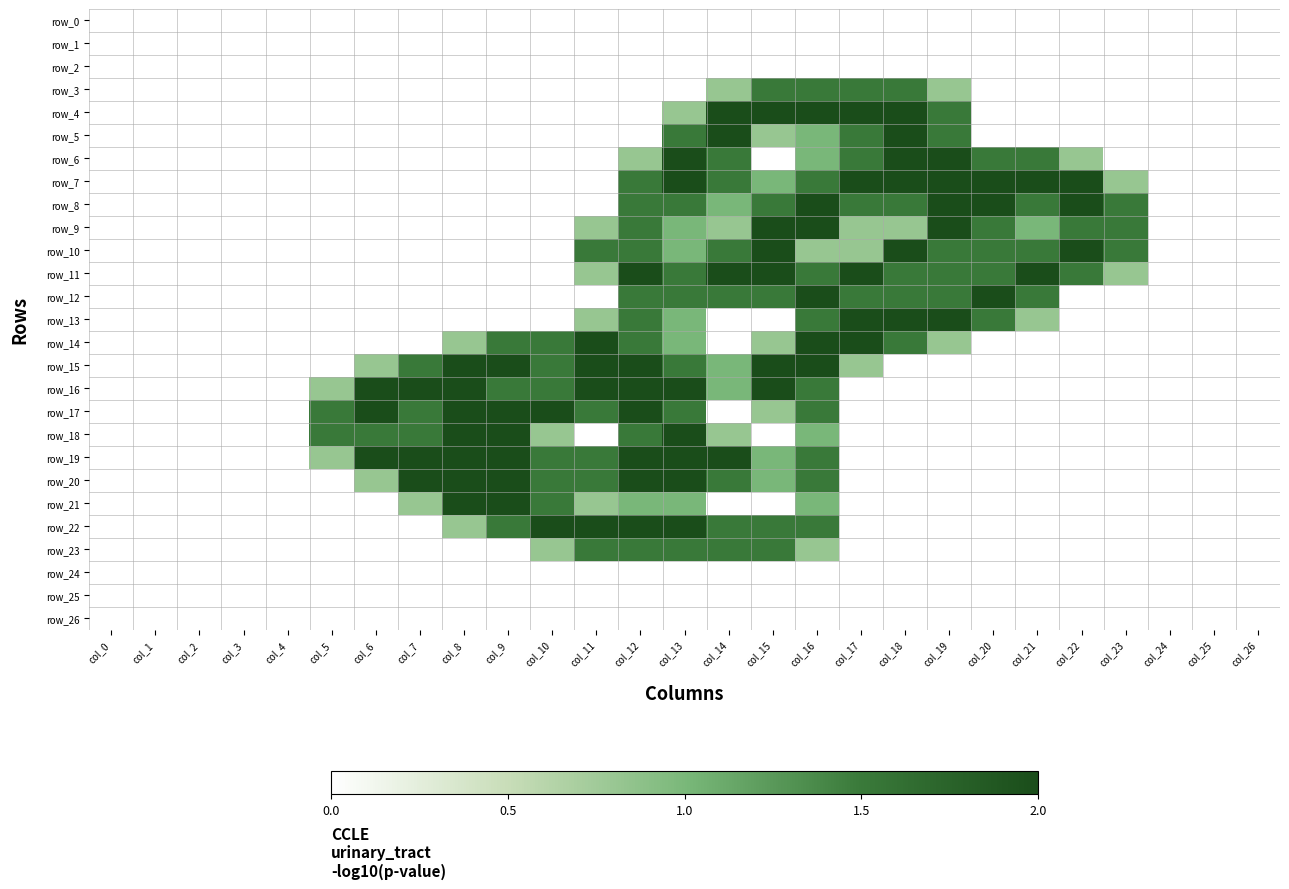

Reading left to right, what are all the values shown in this chart?

row_0: col_0=0.0	col_1=0.0	col_2=0.0	col_3=0.0	col_4=0.0	col_5=0.0	col_6=0.0	col_7=0.0	col_8=0.0	col_9=0.0	col_10=0.0	col_11=0.0	col_12=0.0	col_13=0.0	col_14=0.0	col_15=0.0	col_16=0.0	col_17=0.0	col_18=0.0	col_19=0.0	col_20=0.0	col_21=0.0	col_22=0.0	col_23=0.0	col_24=0.0	col_25=0.0	col_26=0.0
row_1: col_0=0.0	col_1=0.0	col_2=0.0	col_3=0.0	col_4=0.0	col_5=0.0	col_6=0.0	col_7=0.0	col_8=0.0	col_9=0.0	col_10=0.0	col_11=0.0	col_12=0.0	col_13=0.0	col_14=0.0	col_15=0.0	col_16=0.0	col_17=0.0	col_18=0.0	col_19=0.0	col_20=0.0	col_21=0.0	col_22=0.0	col_23=0.0	col_24=0.0	col_25=0.0	col_26=0.0
row_2: col_0=0.0	col_1=0.0	col_2=0.0	col_3=0.0	col_4=0.0	col_5=0.0	col_6=0.0	col_7=0.0	col_8=0.0	col_9=0.0	col_10=0.0	col_11=0.0	col_12=0.0	col_13=0.0	col_14=0.0	col_15=0.0	col_16=0.0	col_17=0.0	col_18=0.0	col_19=0.0	col_20=0.0	col_21=0.0	col_22=0.0	col_23=0.0	col_24=0.0	col_25=0.0	col_26=0.0
row_3: col_0=0.0	col_1=0.0	col_2=0.0	col_3=0.0	col_4=0.0	col_5=0.0	col_6=0.0	col_7=0.0	col_8=0.0	col_9=0.0	col_10=0.0	col_11=0.0	col_12=0.0	col_13=0.0	col_14=0.8	col_15=1.5	col_16=1.5	col_17=1.5	col_18=1.5	col_19=0.8	col_20=0.0	col_21=0.0	col_22=0.0	col_23=0.0	col_24=0.0	col_25=0.0	col_26=0.0
row_4: col_0=0.0	col_1=0.0	col_2=0.0	col_3=0.0	col_4=0.0	col_5=0.0	col_6=0.0	col_7=0.0	col_8=0.0	col_9=0.0	col_10=0.0	col_11=0.0	col_12=0.0	col_13=0.8	col_14=2.0	col_15=2.0	col_16=2.0	col_17=2.0	col_18=2.0	col_19=1.5	col_20=0.0	col_21=0.0	col_22=0.0	col_23=0.0	col_24=0.0	col_25=0.0	col_26=0.0
row_5: col_0=0.0	col_1=0.0	col_2=0.0	col_3=0.0	col_4=0.0	col_5=0.0	col_6=0.0	col_7=0.0	col_8=0.0	col_9=0.0	col_10=0.0	col_11=0.0	col_12=0.0	col_13=1.5	col_14=2.0	col_15=0.8	col_16=1.0	col_17=1.5	col_18=2.0	col_19=1.5	col_20=0.0	col_21=0.0	col_22=0.0	col_23=0.0	col_24=0.0	col_25=0.0	col_26=0.0
row_6: col_0=0.0	col_1=0.0	col_2=0.0	col_3=0.0	col_4=0.0	col_5=0.0	col_6=0.0	col_7=0.0	col_8=0.0	col_9=0.0	col_10=0.0	col_11=0.0	col_12=0.8	col_13=2.0	col_14=1.5	col_15=0.0	col_16=1.0	col_17=1.5	col_18=2.0	col_19=2.0	col_20=1.5	col_21=1.5	col_22=0.8	col_23=0.0	col_24=0.0	col_25=0.0	col_26=0.0
row_7: col_0=0.0	col_1=0.0	col_2=0.0	col_3=0.0	col_4=0.0	col_5=0.0	col_6=0.0	col_7=0.0	col_8=0.0	col_9=0.0	col_10=0.0	col_11=0.0	col_12=1.5	col_13=2.0	col_14=1.5	col_15=1.0	col_16=1.5	col_17=2.0	col_18=2.0	col_19=2.0	col_20=2.0	col_21=2.0	col_22=2.0	col_23=0.8	col_24=0.0	col_25=0.0	col_26=0.0
row_8: col_0=0.0	col_1=0.0	col_2=0.0	col_3=0.0	col_4=0.0	col_5=0.0	col_6=0.0	col_7=0.0	col_8=0.0	col_9=0.0	col_10=0.0	col_11=0.0	col_12=1.5	col_13=1.5	col_14=1.0	col_15=1.5	col_16=2.0	col_17=1.5	col_18=1.5	col_19=2.0	col_20=2.0	col_21=1.5	col_22=2.0	col_23=1.5	col_24=0.0	col_25=0.0	col_26=0.0
row_9: col_0=0.0	col_1=0.0	col_2=0.0	col_3=0.0	col_4=0.0	col_5=0.0	col_6=0.0	col_7=0.0	col_8=0.0	col_9=0.0	col_10=0.0	col_11=0.8	col_12=1.5	col_13=1.0	col_14=0.8	col_15=2.0	col_16=2.0	col_17=0.8	col_18=0.8	col_19=2.0	col_20=1.5	col_21=1.0	col_22=1.5	col_23=1.5	col_24=0.0	col_25=0.0	col_26=0.0
row_10: col_0=0.0	col_1=0.0	col_2=0.0	col_3=0.0	col_4=0.0	col_5=0.0	col_6=0.0	col_7=0.0	col_8=0.0	col_9=0.0	col_10=0.0	col_11=1.5	col_12=1.5	col_13=1.0	col_14=1.5	col_15=2.0	col_16=0.8	col_17=0.8	col_18=2.0	col_19=1.5	col_20=1.5	col_21=1.5	col_22=2.0	col_23=1.5	col_24=0.0	col_25=0.0	col_26=0.0
row_11: col_0=0.0	col_1=0.0	col_2=0.0	col_3=0.0	col_4=0.0	col_5=0.0	col_6=0.0	col_7=0.0	col_8=0.0	col_9=0.0	col_10=0.0	col_11=0.8	col_12=2.0	col_13=1.5	col_14=2.0	col_15=2.0	col_16=1.5	col_17=2.0	col_18=1.5	col_19=1.5	col_20=1.5	col_21=2.0	col_22=1.5	col_23=0.8	col_24=0.0	col_25=0.0	col_26=0.0
row_12: col_0=0.0	col_1=0.0	col_2=0.0	col_3=0.0	col_4=0.0	col_5=0.0	col_6=0.0	col_7=0.0	col_8=0.0	col_9=0.0	col_10=0.0	col_11=0.0	col_12=1.5	col_13=1.5	col_14=1.5	col_15=1.5	col_16=2.0	col_17=1.5	col_18=1.5	col_19=1.5	col_20=2.0	col_21=1.5	col_22=0.0	col_23=0.0	col_24=0.0	col_25=0.0	col_26=0.0
row_13: col_0=0.0	col_1=0.0	col_2=0.0	col_3=0.0	col_4=0.0	col_5=0.0	col_6=0.0	col_7=0.0	col_8=0.0	col_9=0.0	col_10=0.0	col_11=0.8	col_12=1.5	col_13=1.0	col_14=0.0	col_15=0.0	col_16=1.5	col_17=2.0	col_18=2.0	col_19=2.0	col_20=1.5	col_21=0.8	col_22=0.0	col_23=0.0	col_24=0.0	col_25=0.0	col_26=0.0
row_14: col_0=0.0	col_1=0.0	col_2=0.0	col_3=0.0	col_4=0.0	col_5=0.0	col_6=0.0	col_7=0.0	col_8=0.8	col_9=1.5	col_10=1.5	col_11=2.0	col_12=1.5	col_13=1.0	col_14=0.0	col_15=0.8	col_16=2.0	col_17=2.0	col_18=1.5	col_19=0.8	col_20=0.0	col_21=0.0	col_22=0.0	col_23=0.0	col_24=0.0	col_25=0.0	col_26=0.0
row_15: col_0=0.0	col_1=0.0	col_2=0.0	col_3=0.0	col_4=0.0	col_5=0.0	col_6=0.8	col_7=1.5	col_8=2.0	col_9=2.0	col_10=1.5	col_11=2.0	col_12=2.0	col_13=1.5	col_14=1.0	col_15=2.0	col_16=2.0	col_17=0.8	col_18=0.0	col_19=0.0	col_20=0.0	col_21=0.0	col_22=0.0	col_23=0.0	col_24=0.0	col_25=0.0	col_26=0.0
row_16: col_0=0.0	col_1=0.0	col_2=0.0	col_3=0.0	col_4=0.0	col_5=0.8	col_6=2.0	col_7=2.0	col_8=2.0	col_9=1.5	col_10=1.5	col_11=2.0	col_12=2.0	col_13=2.0	col_14=1.0	col_15=2.0	col_16=1.5	col_17=0.0	col_18=0.0	col_19=0.0	col_20=0.0	col_21=0.0	col_22=0.0	col_23=0.0	col_24=0.0	col_25=0.0	col_26=0.0
row_17: col_0=0.0	col_1=0.0	col_2=0.0	col_3=0.0	col_4=0.0	col_5=1.5	col_6=2.0	col_7=1.5	col_8=2.0	col_9=2.0	col_10=2.0	col_11=1.5	col_12=2.0	col_13=1.5	col_14=0.0	col_15=0.8	col_16=1.5	col_17=0.0	col_18=0.0	col_19=0.0	col_20=0.0	col_21=0.0	col_22=0.0	col_23=0.0	col_24=0.0	col_25=0.0	col_26=0.0
row_18: col_0=0.0	col_1=0.0	col_2=0.0	col_3=0.0	col_4=0.0	col_5=1.5	col_6=1.5	col_7=1.5	col_8=2.0	col_9=2.0	col_10=0.8	col_11=0.0	col_12=1.5	col_13=2.0	col_14=0.8	col_15=0.0	col_16=1.0	col_17=0.0	col_18=0.0	col_19=0.0	col_20=0.0	col_21=0.0	col_22=0.0	col_23=0.0	col_24=0.0	col_25=0.0	col_26=0.0
row_19: col_0=0.0	col_1=0.0	col_2=0.0	col_3=0.0	col_4=0.0	col_5=0.8	col_6=2.0	col_7=2.0	col_8=2.0	col_9=2.0	col_10=1.5	col_11=1.5	col_12=2.0	col_13=2.0	col_14=2.0	col_15=1.0	col_16=1.5	col_17=0.0	col_18=0.0	col_19=0.0	col_20=0.0	col_21=0.0	col_22=0.0	col_23=0.0	col_24=0.0	col_25=0.0	col_26=0.0
row_20: col_0=0.0	col_1=0.0	col_2=0.0	col_3=0.0	col_4=0.0	col_5=0.0	col_6=0.8	col_7=2.0	col_8=2.0	col_9=2.0	col_10=1.5	col_11=1.5	col_12=2.0	col_13=2.0	col_14=1.5	col_15=1.0	col_16=1.5	col_17=0.0	col_18=0.0	col_19=0.0	col_20=0.0	col_21=0.0	col_22=0.0	col_23=0.0	col_24=0.0	col_25=0.0	col_26=0.0
row_21: col_0=0.0	col_1=0.0	col_2=0.0	col_3=0.0	col_4=0.0	col_5=0.0	col_6=0.0	col_7=0.8	col_8=2.0	col_9=2.0	col_10=1.5	col_11=0.8	col_12=1.0	col_13=1.0	col_14=0.0	col_15=0.0	col_16=1.0	col_17=0.0	col_18=0.0	col_19=0.0	col_20=0.0	col_21=0.0	col_22=0.0	col_23=0.0	col_24=0.0	col_25=0.0	col_26=0.0
row_22: col_0=0.0	col_1=0.0	col_2=0.0	col_3=0.0	col_4=0.0	col_5=0.0	col_6=0.0	col_7=0.0	col_8=0.8	col_9=1.5	col_10=2.0	col_11=2.0	col_12=2.0	col_13=2.0	col_14=1.5	col_15=1.5	col_16=1.5	col_17=0.0	col_18=0.0	col_19=0.0	col_20=0.0	col_21=0.0	col_22=0.0	col_23=0.0	col_24=0.0	col_25=0.0	col_26=0.0
row_23: col_0=0.0	col_1=0.0	col_2=0.0	col_3=0.0	col_4=0.0	col_5=0.0	col_6=0.0	col_7=0.0	col_8=0.0	col_9=0.0	col_10=0.8	col_11=1.5	col_12=1.5	col_13=1.5	col_14=1.5	col_15=1.5	col_16=0.8	col_17=0.0	col_18=0.0	col_19=0.0	col_20=0.0	col_21=0.0	col_22=0.0	col_23=0.0	col_24=0.0	col_25=0.0	col_26=0.0
row_24: col_0=0.0	col_1=0.0	col_2=0.0	col_3=0.0	col_4=0.0	col_5=0.0	col_6=0.0	col_7=0.0	col_8=0.0	col_9=0.0	col_10=0.0	col_11=0.0	col_12=0.0	col_13=0.0	col_14=0.0	col_15=0.0	col_16=0.0	col_17=0.0	col_18=0.0	col_19=0.0	col_20=0.0	col_21=0.0	col_22=0.0	col_23=0.0	col_24=0.0	col_25=0.0	col_26=0.0
row_25: col_0=0.0	col_1=0.0	col_2=0.0	col_3=0.0	col_4=0.0	col_5=0.0	col_6=0.0	col_7=0.0	col_8=0.0	col_9=0.0	col_10=0.0	col_11=0.0	col_12=0.0	col_13=0.0	col_14=0.0	col_15=0.0	col_16=0.0	col_17=0.0	col_18=0.0	col_19=0.0	col_20=0.0	col_21=0.0	col_22=0.0	col_23=0.0	col_24=0.0	col_25=0.0	col_26=0.0
row_26: col_0=0.0	col_1=0.0	col_2=0.0	col_3=0.0	col_4=0.0	col_5=0.0	col_6=0.0	col_7=0.0	col_8=0.0	col_9=0.0	col_10=0.0	col_11=0.0	col_12=0.0	col_13=0.0	col_14=0.0	col_15=0.0	col_16=0.0	col_17=0.0	col_18=0.0	col_19=0.0	col_20=0.0	col_21=0.0	col_22=0.0	col_23=0.0	col_24=0.0	col_25=0.0	col_26=0.0